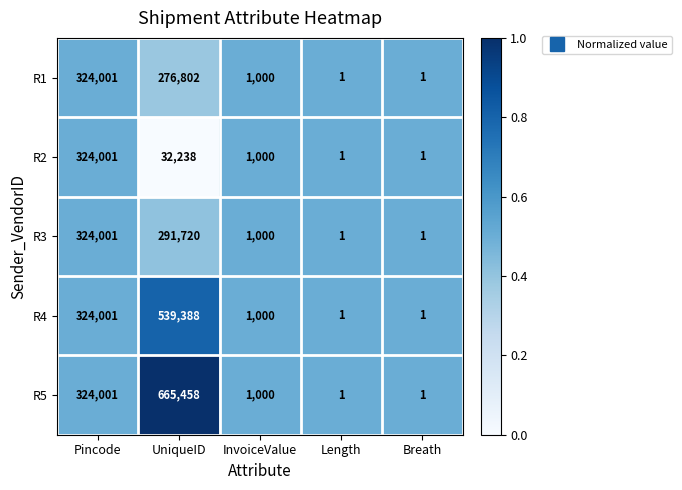

What is the maximum value shown in the chart?

665458